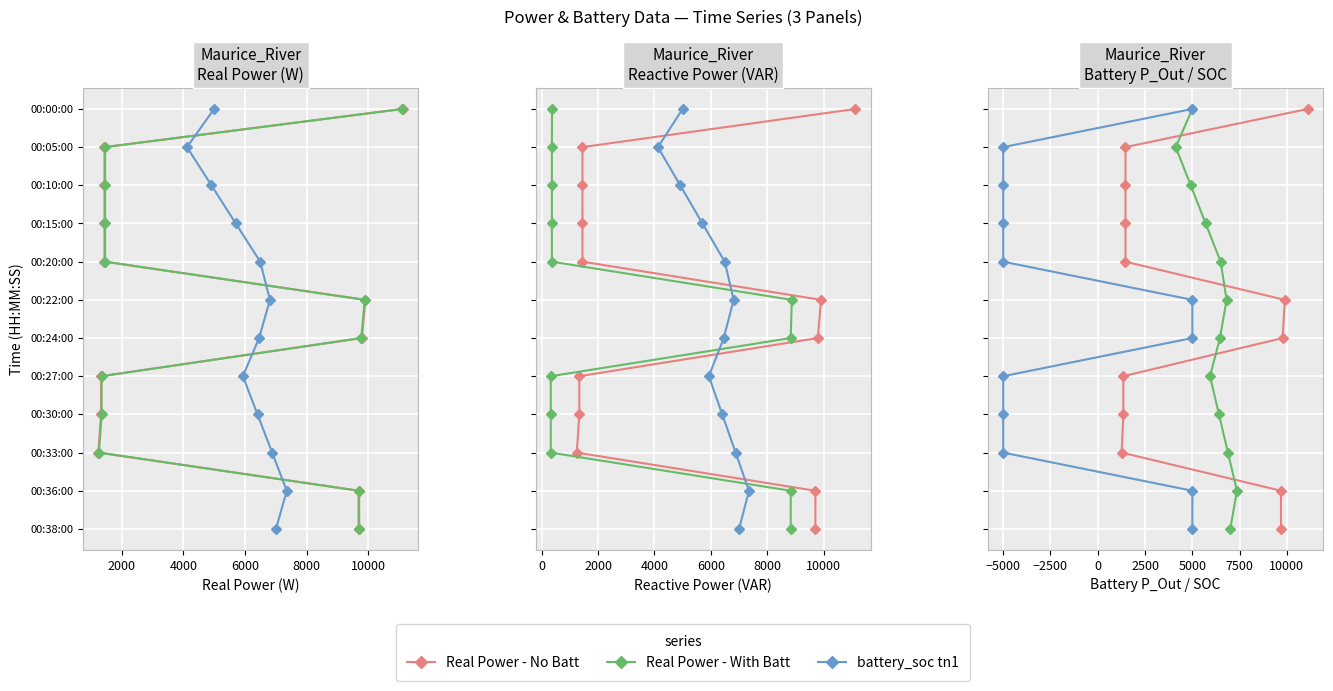

What is the total value across all series at 8000?

24